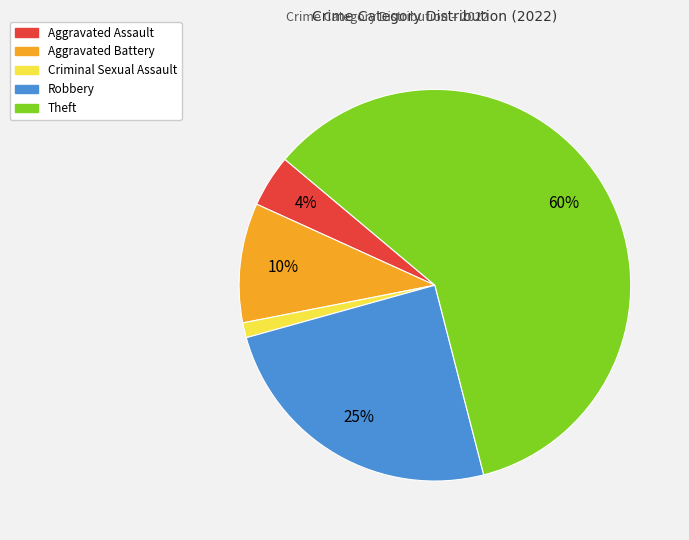

To the nearest percent, what is the difference between the Aggravated Battery and Criminal Sexual Assault slice percentages?

9%